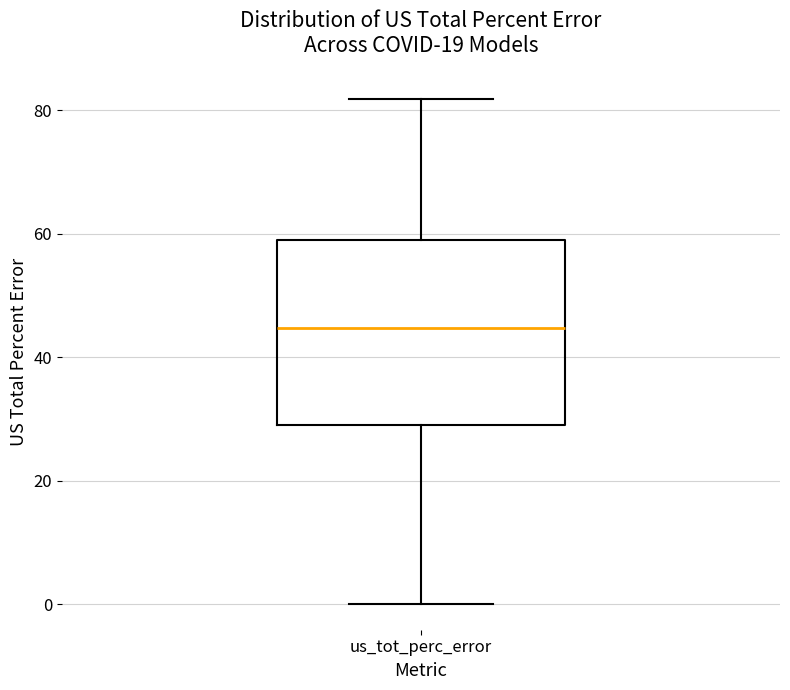

Where does the upper whisker of the box for us_tot_perc_error end on the y-axis? The values are not printed on the chart, so give them approximately, as read against the axis.

82